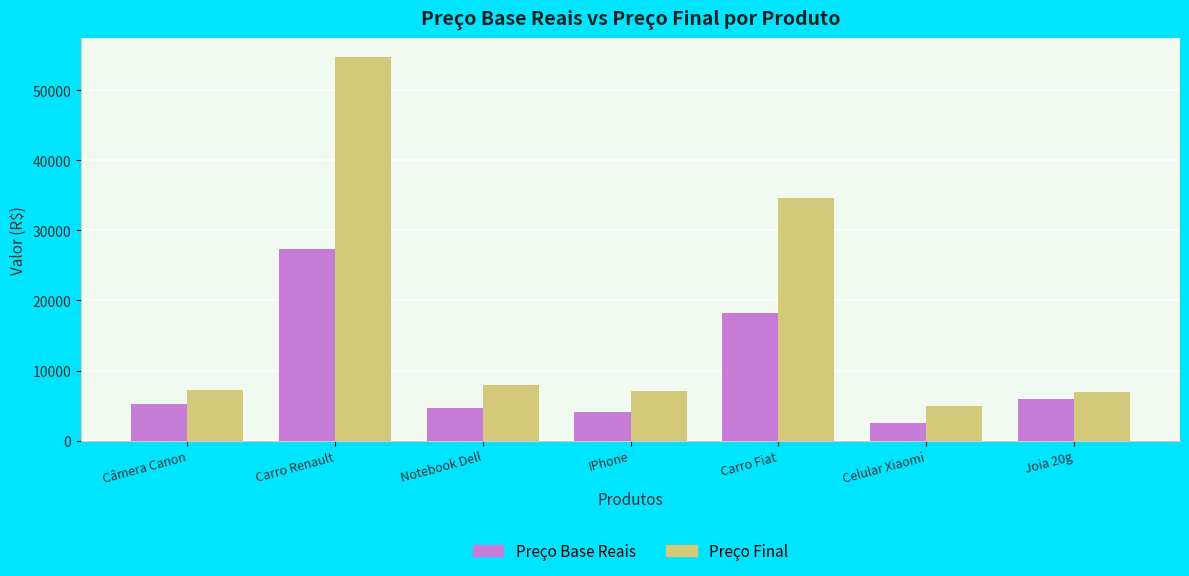

Is it true that Preço Final equals 54727.4 at Carro Renault?

True